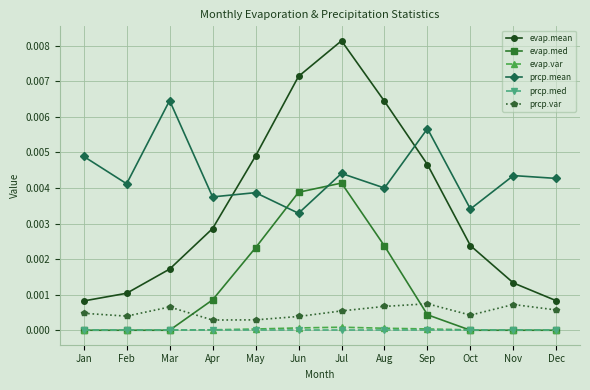

How many times do prcp.mean and evap.mean cross each other?

2